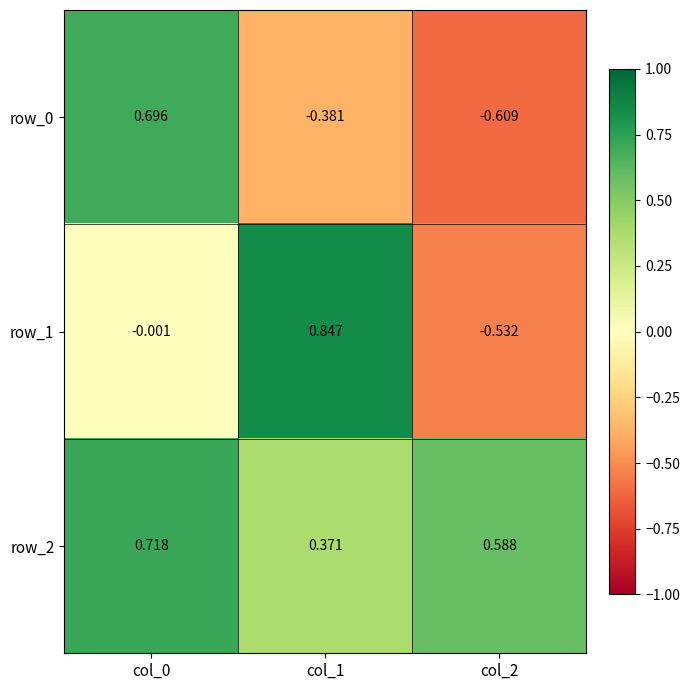

What is the difference between the row_0 values at col_2 and col_1?

0.2